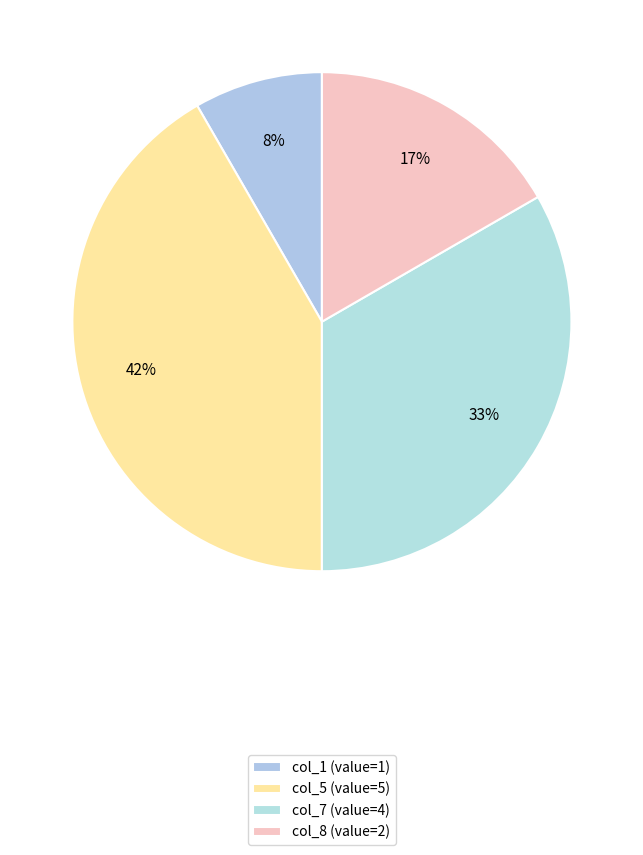

How many segments does this pie chart have?

4